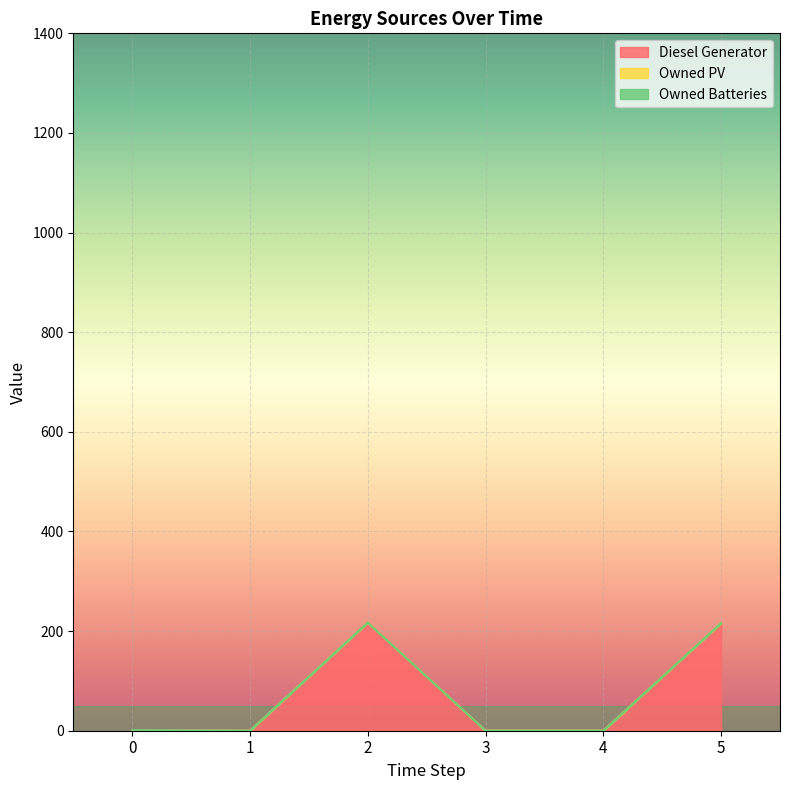

True or false: Owned Batteries and Owned PV cross at least once.

False